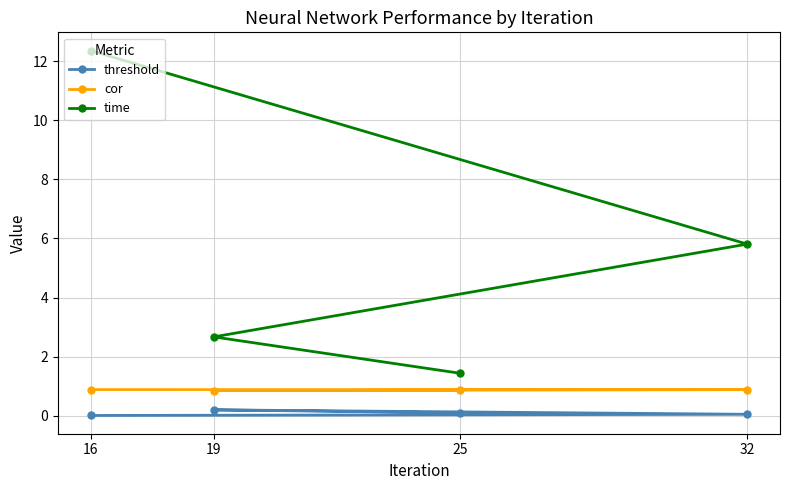

True or false: threshold and time cross at least once.

False